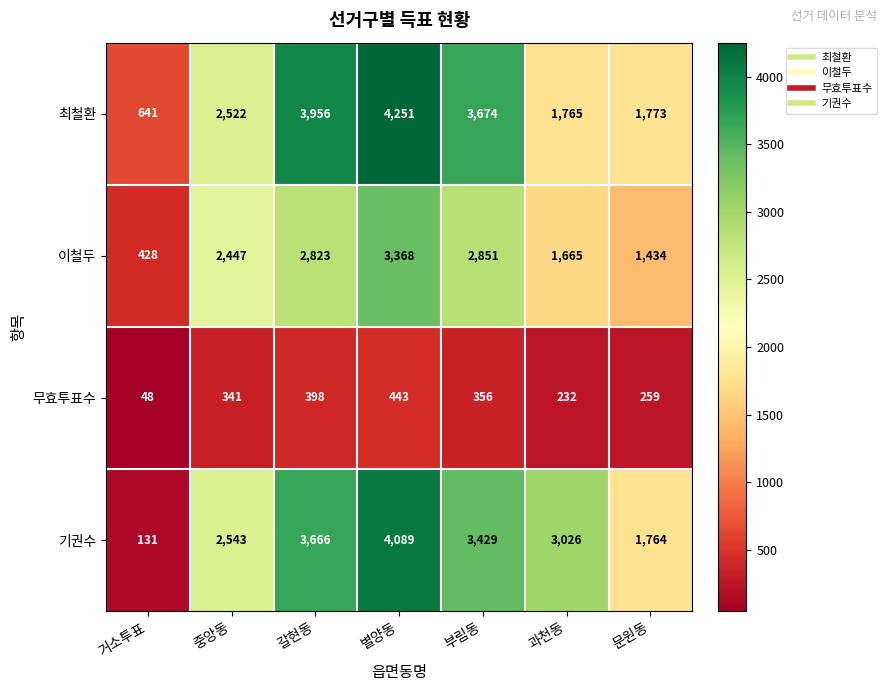

Which series has the largest range (max minus min)?

기권수